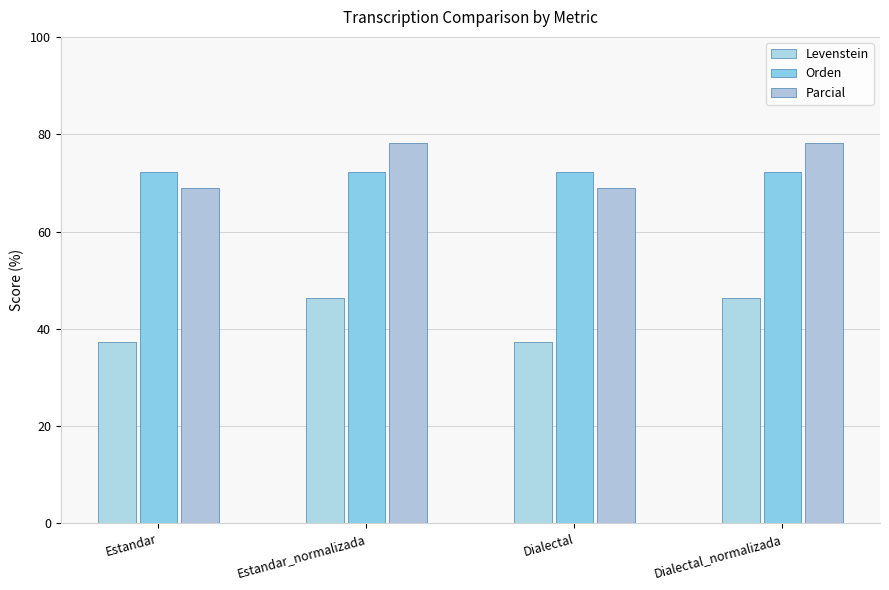

Which series has the largest total across all categories?

Parcial